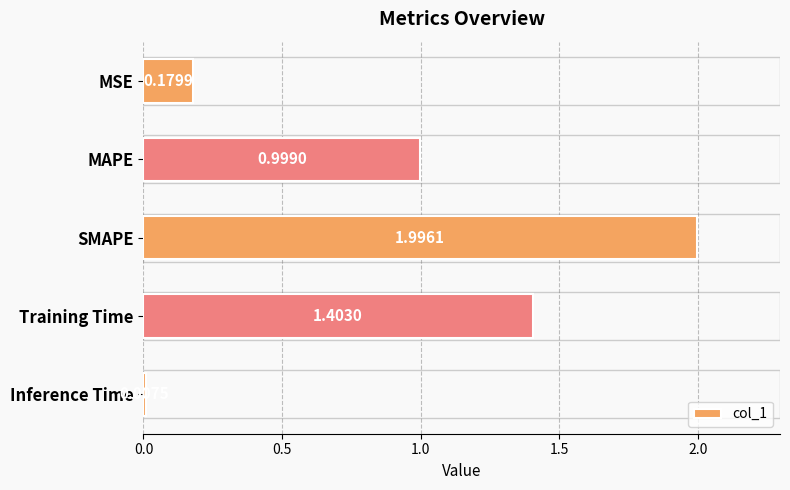

What is the sum of all values?

4.6